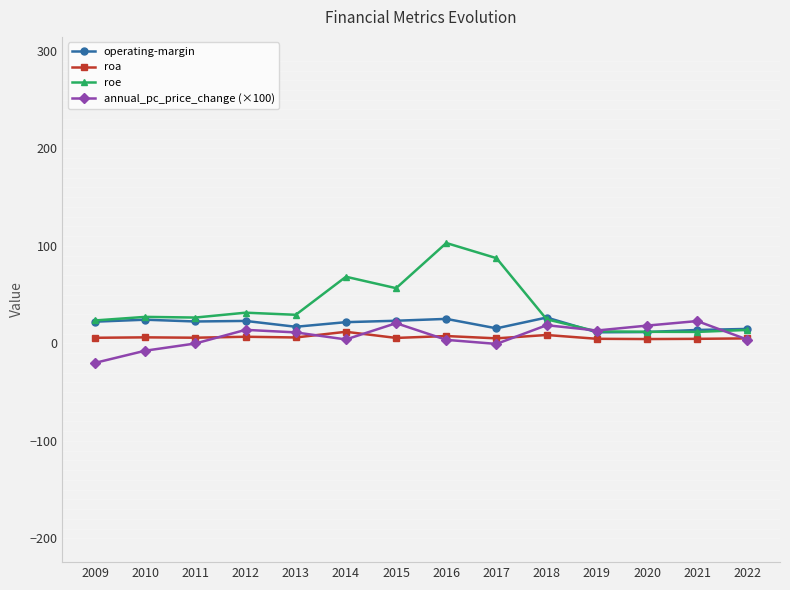

What is the approximate value of operating-margin at 2012?

23.0